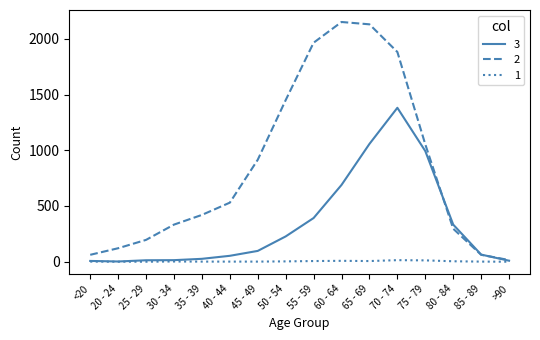

At how many categories does at least one series exceed 1149?

5